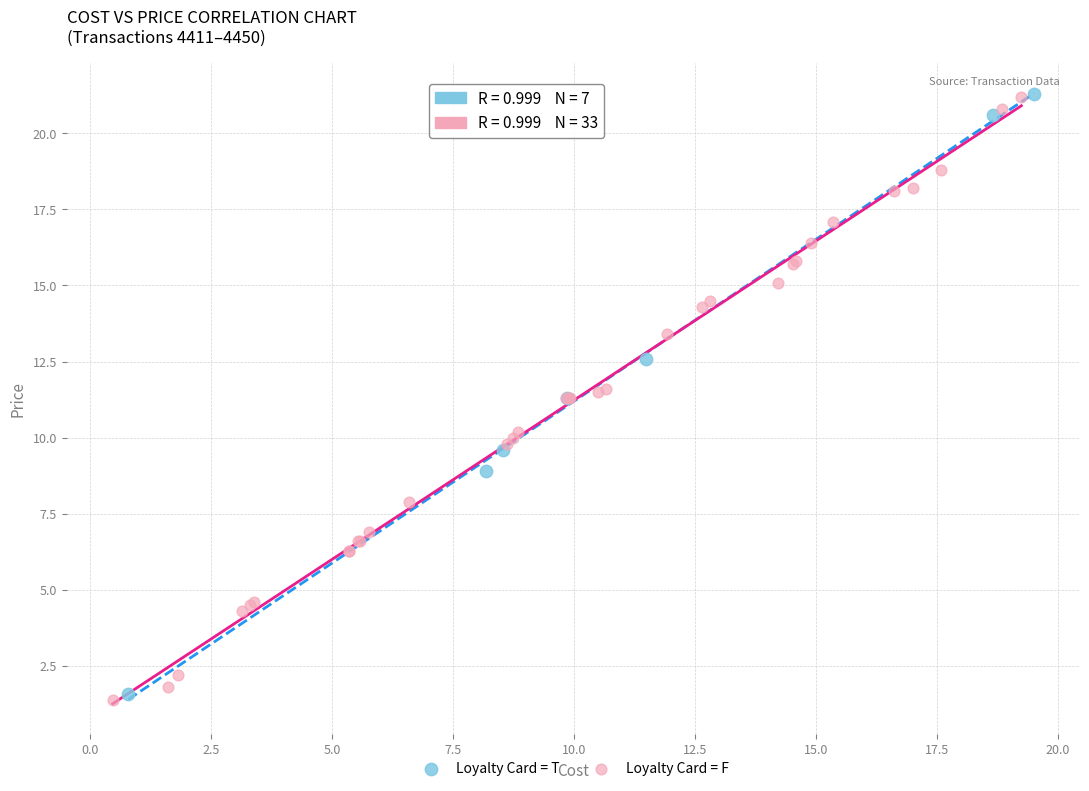

What are all the series names shown in the legend?

Loyalty Card = T, Loyalty Card = F